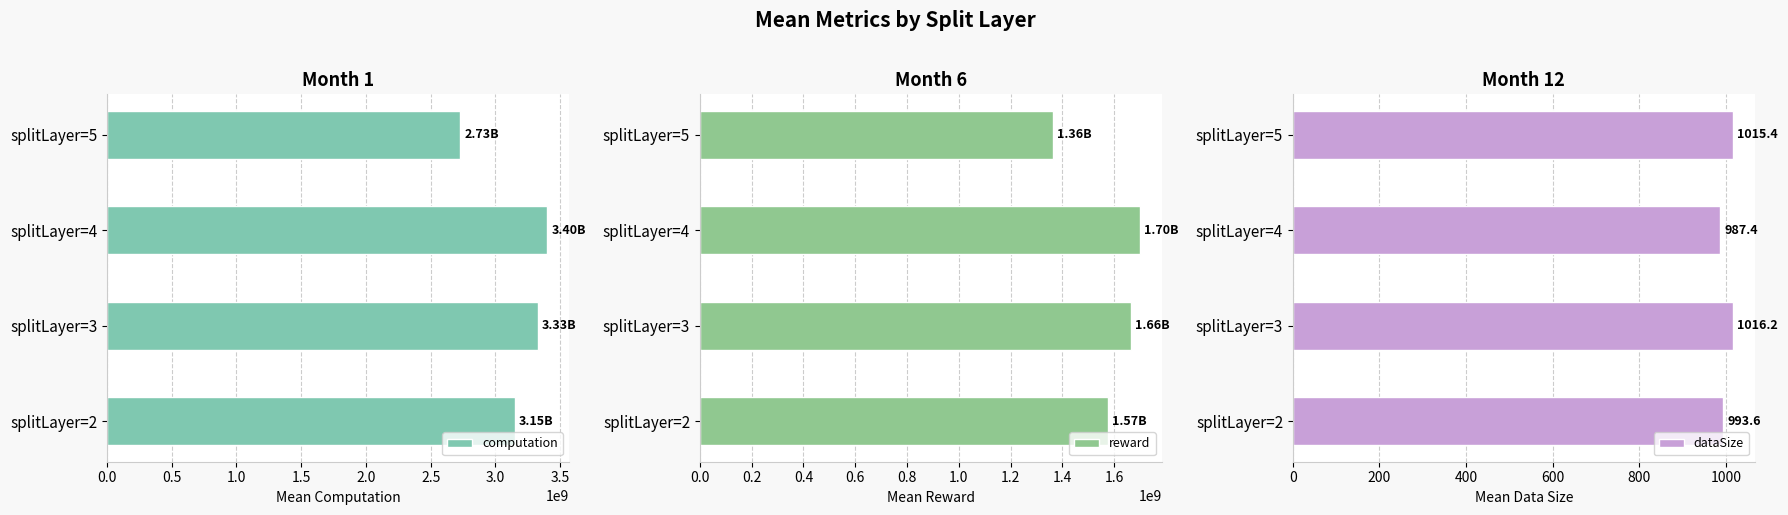

Reading left to right, extract all data points from this chart.

computation: 3149179213.8	3325259617.3	3398180485.6	2727111352.1
reward: 1574589663.5	1662629868.5	1699090292.6	1363555754.2
dataSize: 993.6	1016.2	987.4	1015.4